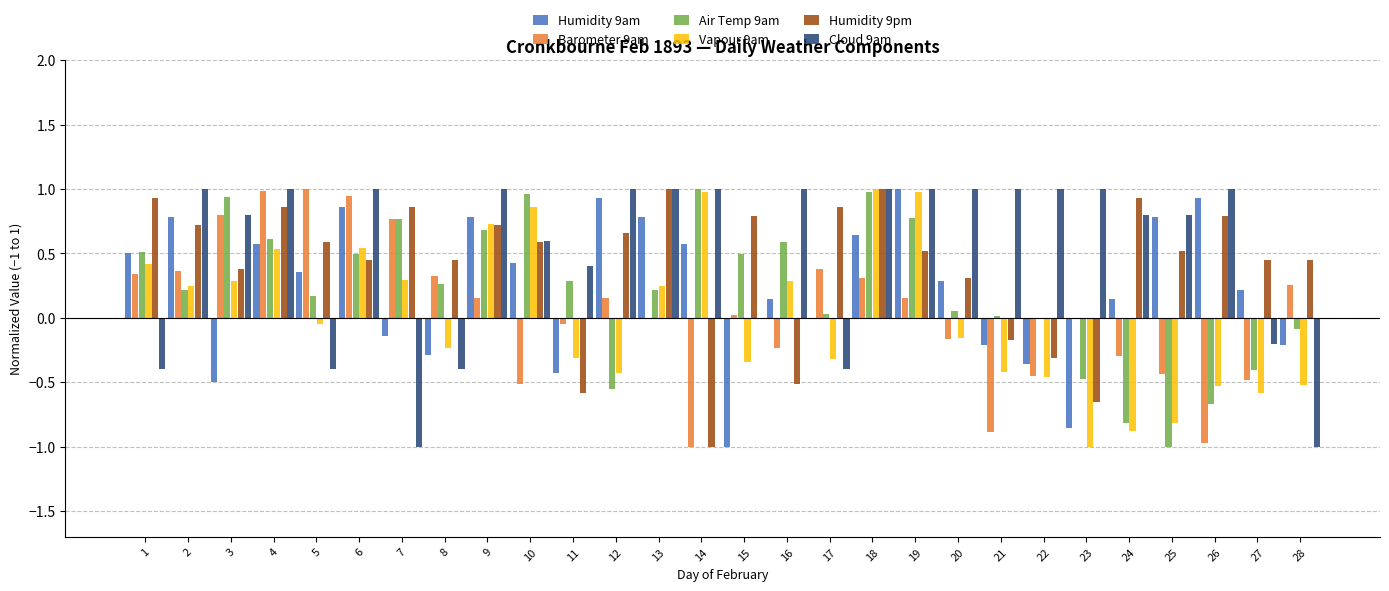

What is the sum of all Humidity 9pm values?

11.6